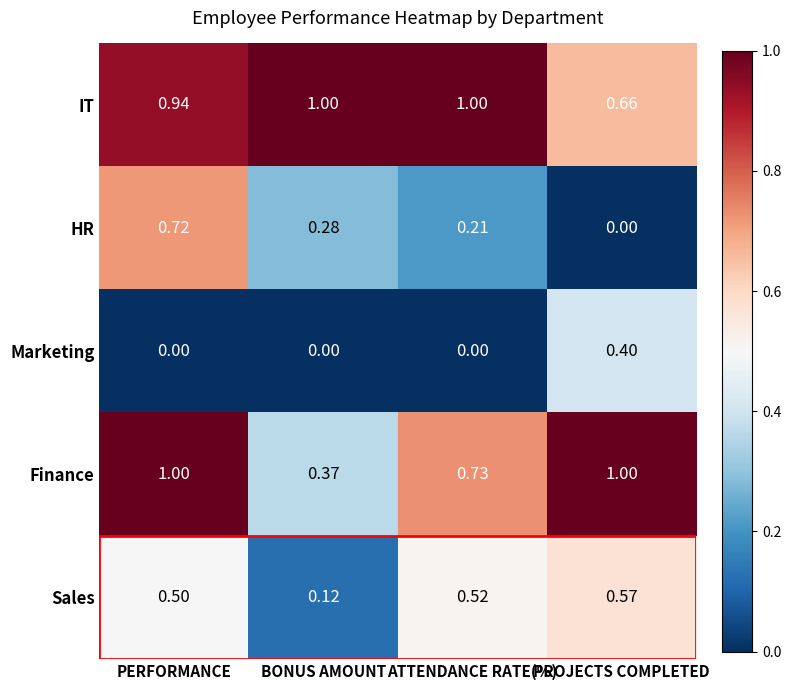

Rank the series at PROJECTS COMPLETED from highest to lowest value.

Finance, IT, Sales, Marketing, HR